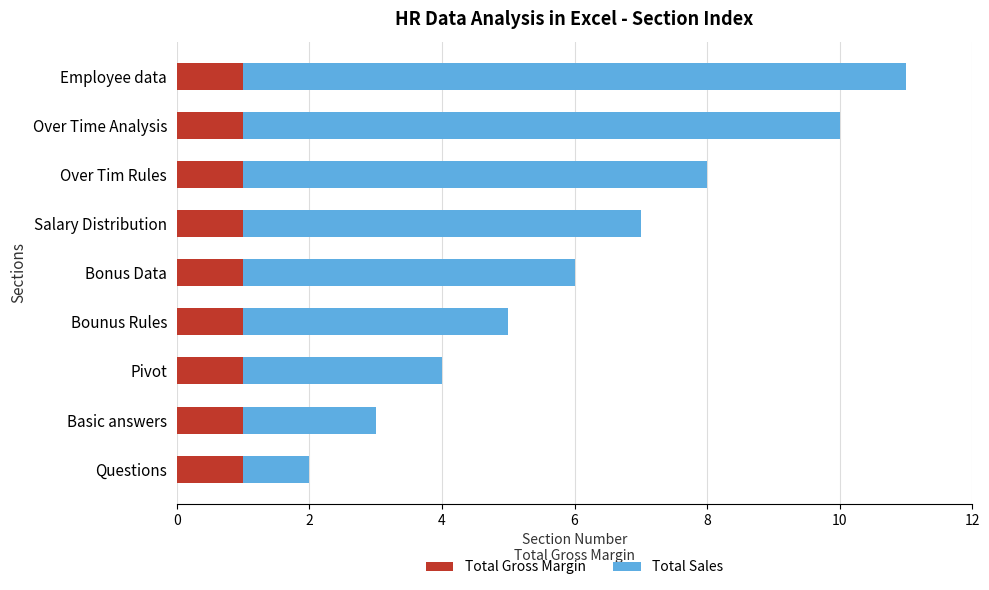

The Total Gross Margin series shows 1 at Basic answers. True or false?

True